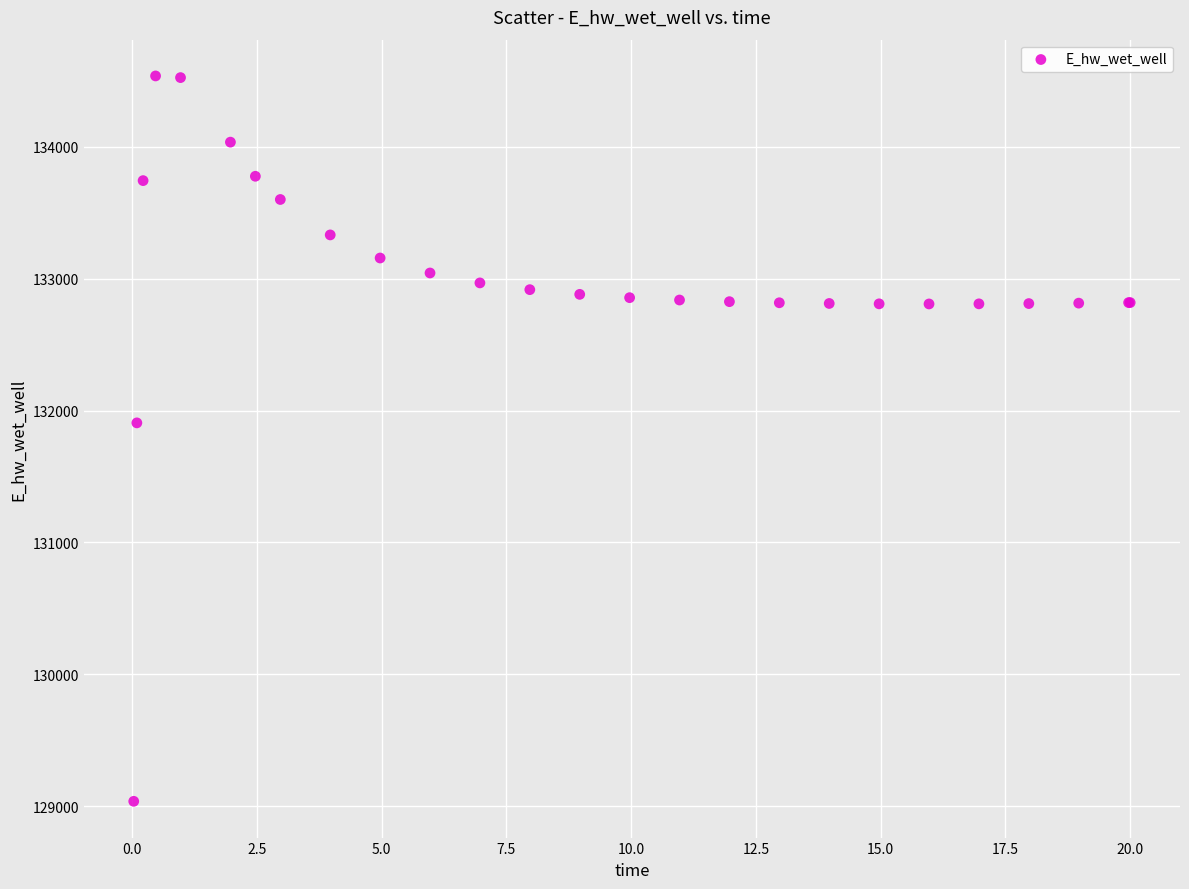

What Y value in the scatter plot is closest to 131786?

131906.4